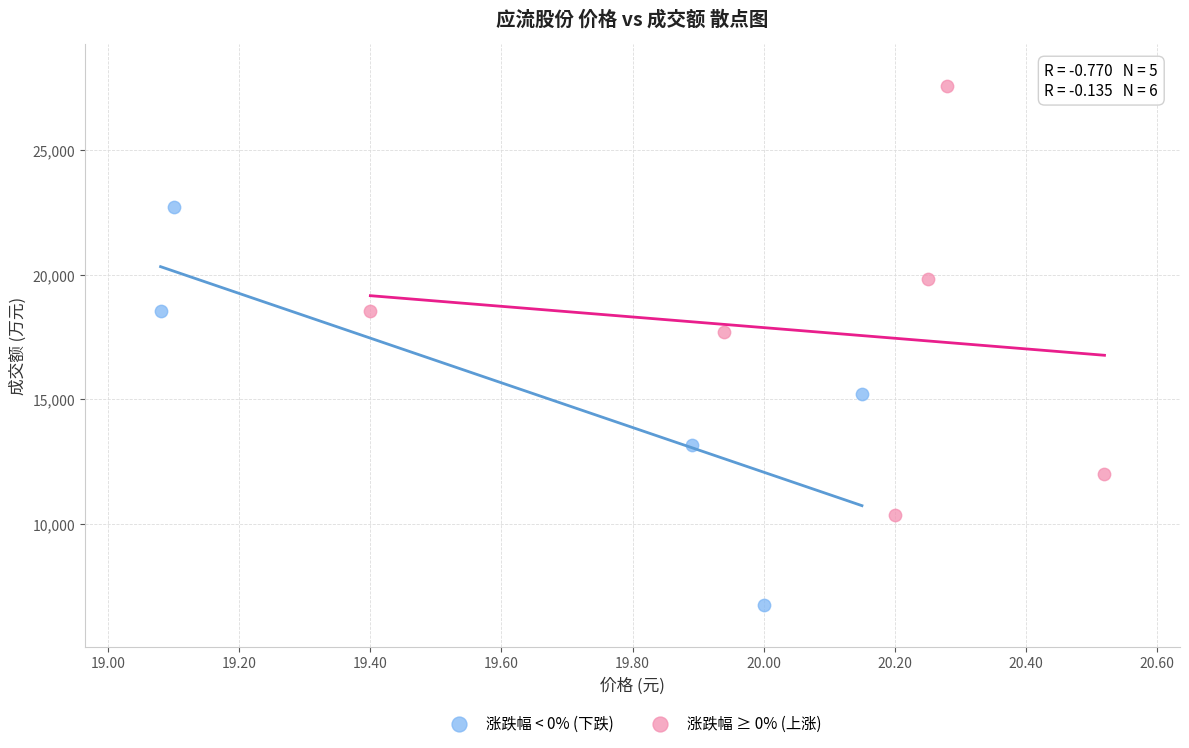

What are all the series names shown in the legend?

涨跌幅 < 0% (下跌), 涨跌幅 ≥ 0% (上涨)